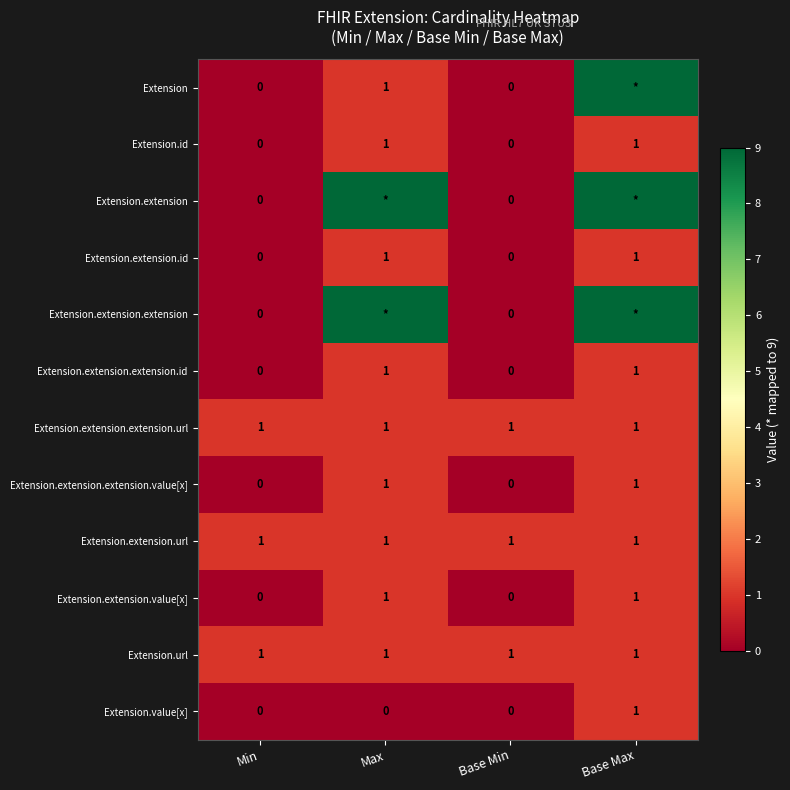

Count the Extension.extension.id values in the range 0 to 1.

4